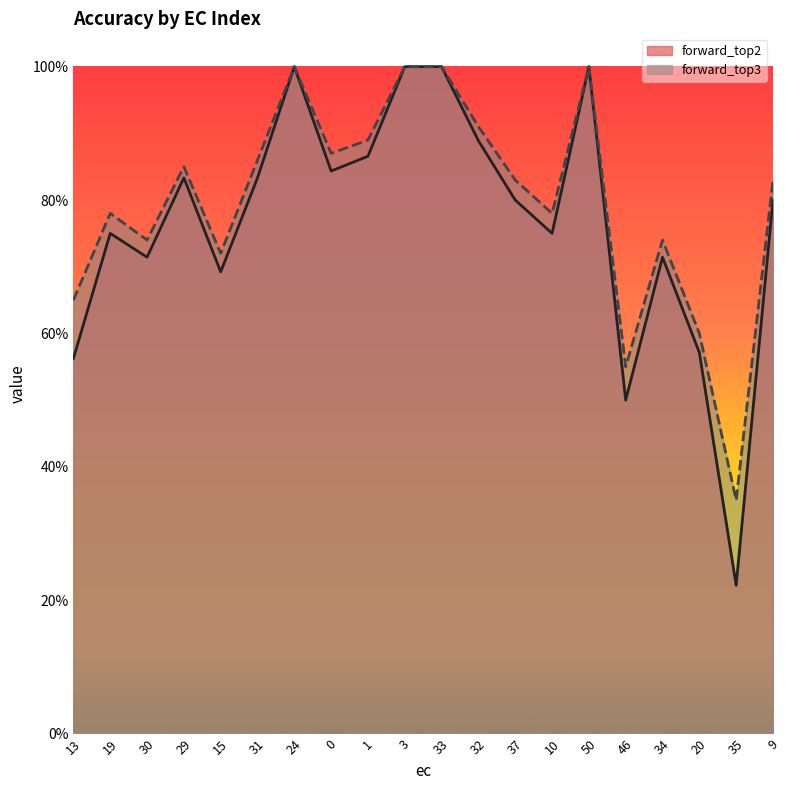

At how many categories does at least one series exceed 0?

20